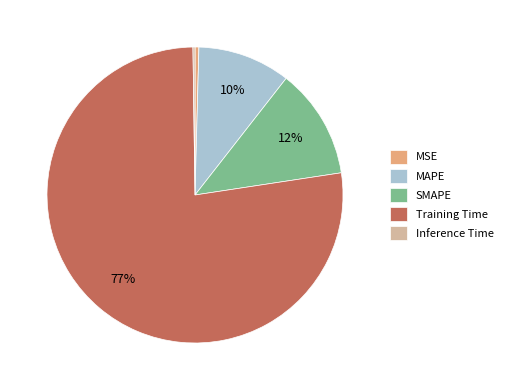

Combined, do SMAPE and Training Time account for over 50%?

Yes